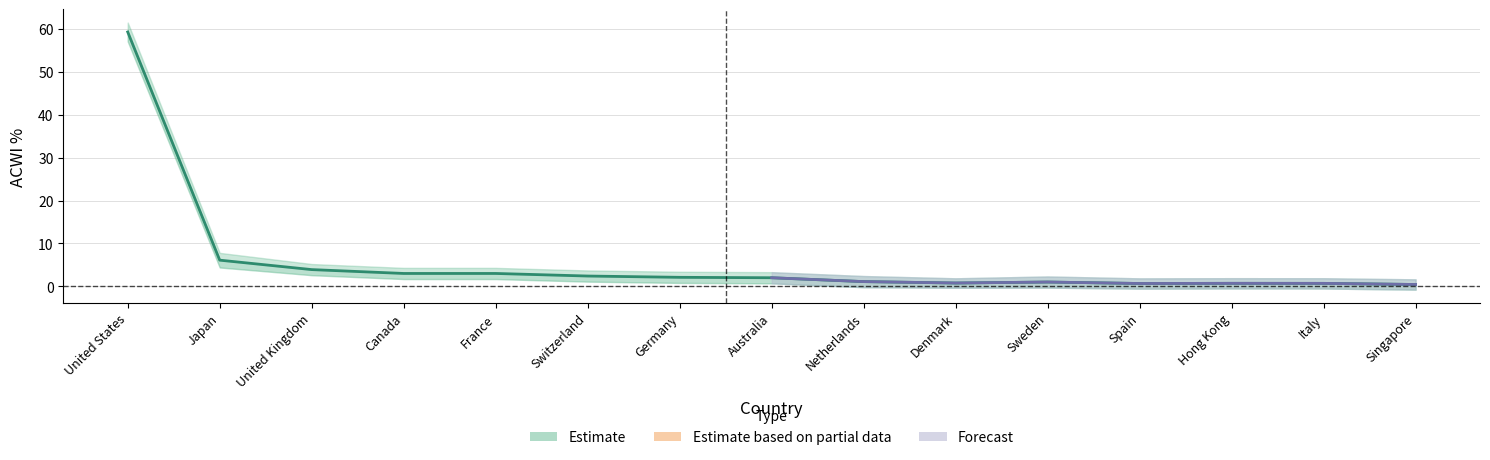

At which category is the sum across all series the highest?

United States